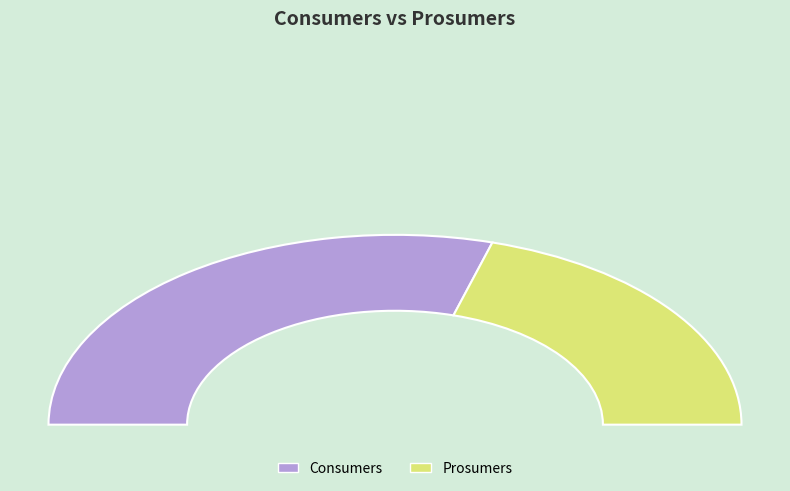

To the nearest percent, what is the combined percentage of Prosumers and Consumers?

100%